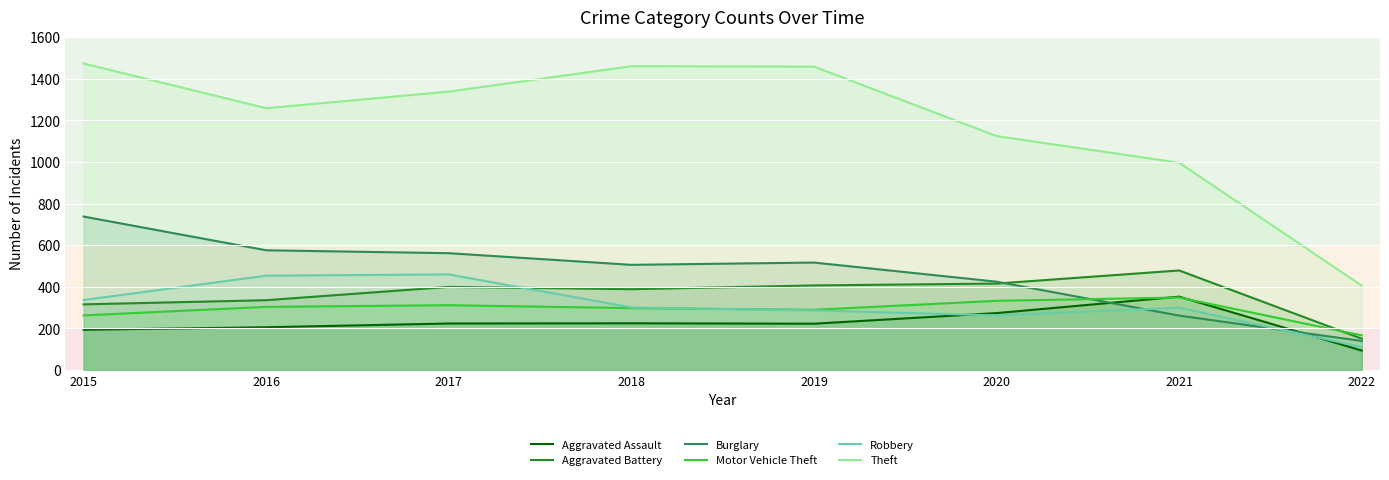

Does the chart display data point markers on the line(s)?

No